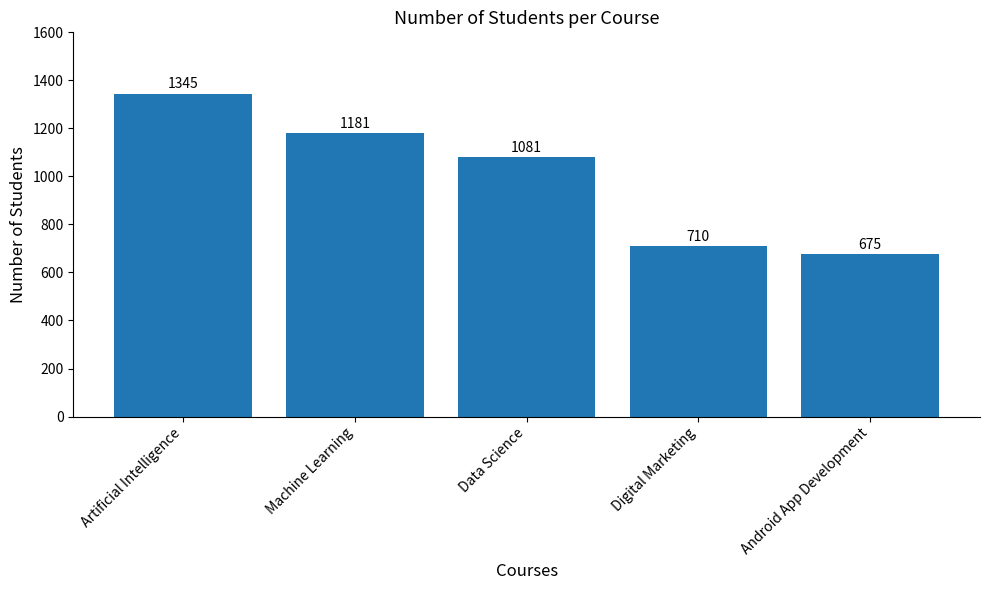

Reading left to right, list all the values displayed in this chart.

1345	1181	1081	710	675